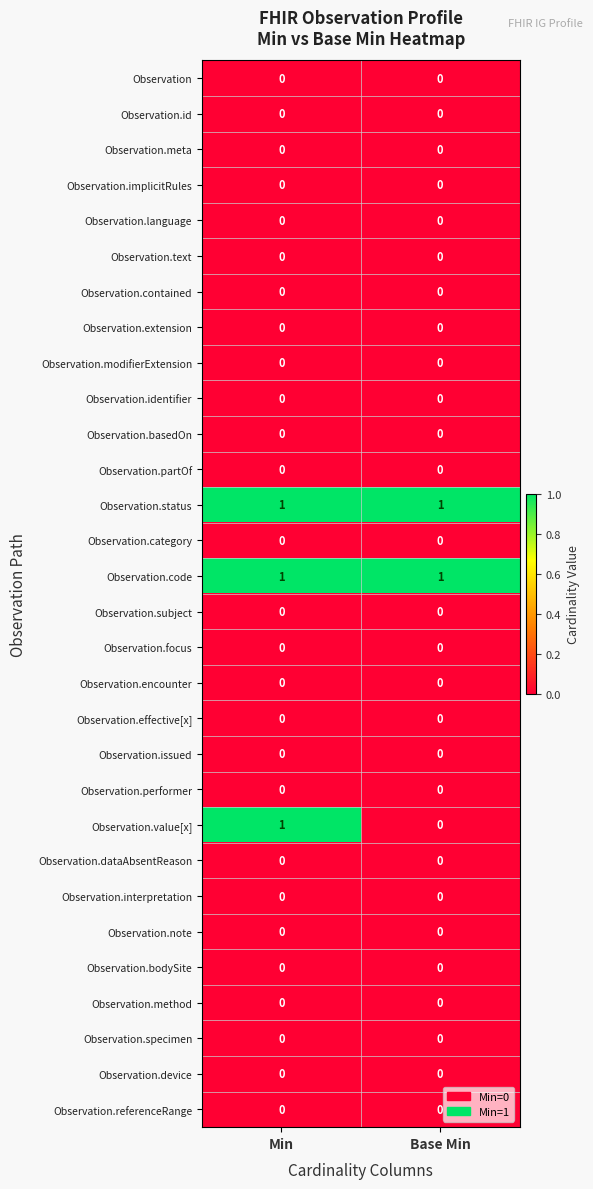

Between Min and Base Min, which series saw the biggest shift?

Observation.value[x]